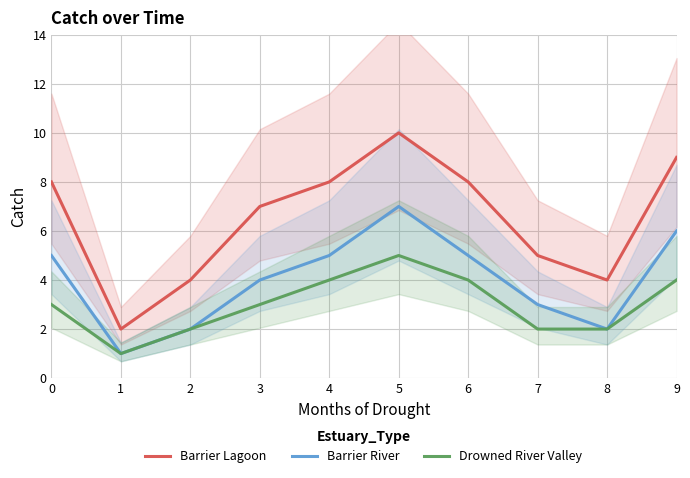

Read the Barrier Lagoon value at 9.

9